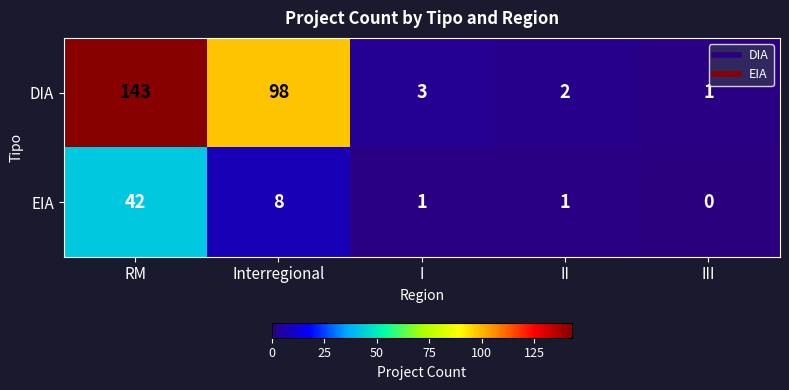

Reading left to right, extract all data points from this chart.

DIA: RM=143	Interregional=98	I=3	II=2	III=1
EIA: RM=42	Interregional=8	I=1	II=1	III=0